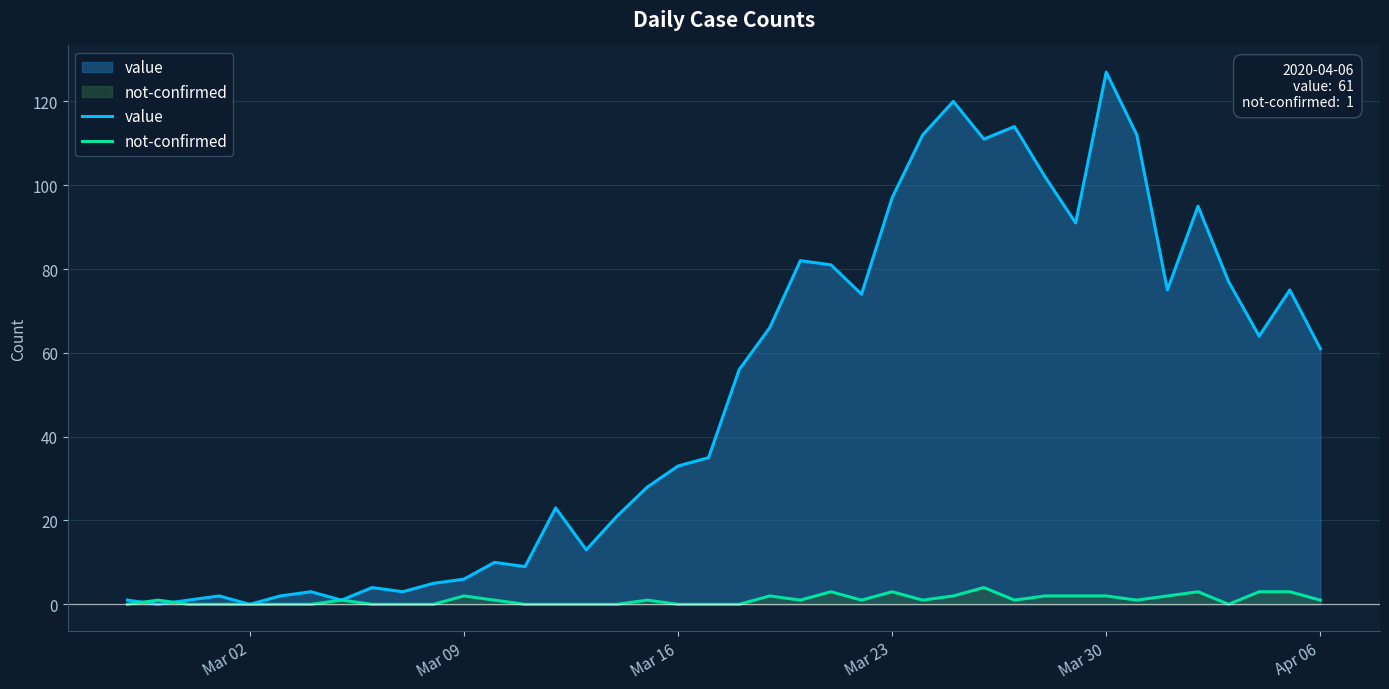

What is the total value across all series at Mar 16?

33